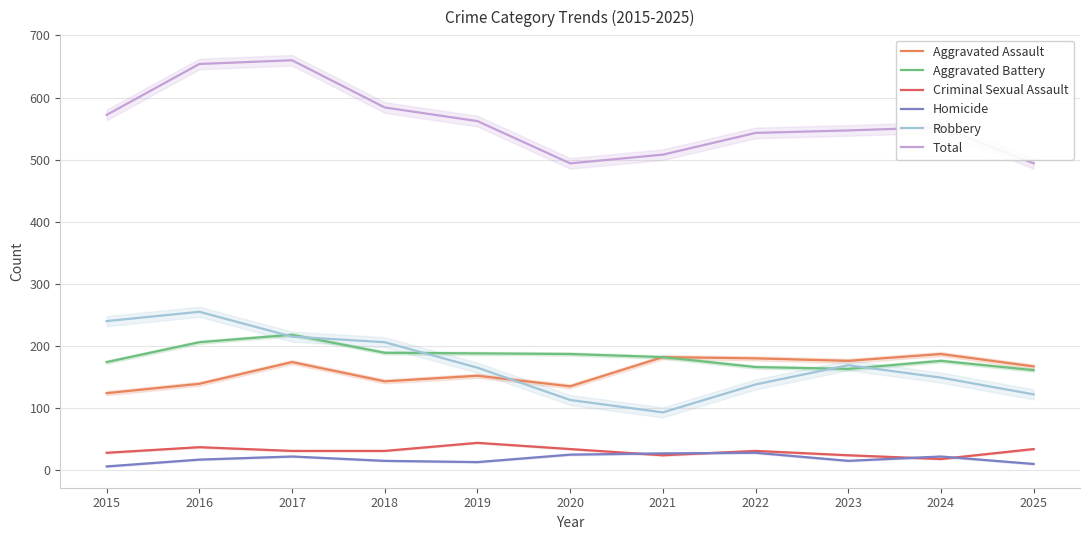

What is the maximum value for Total?

660